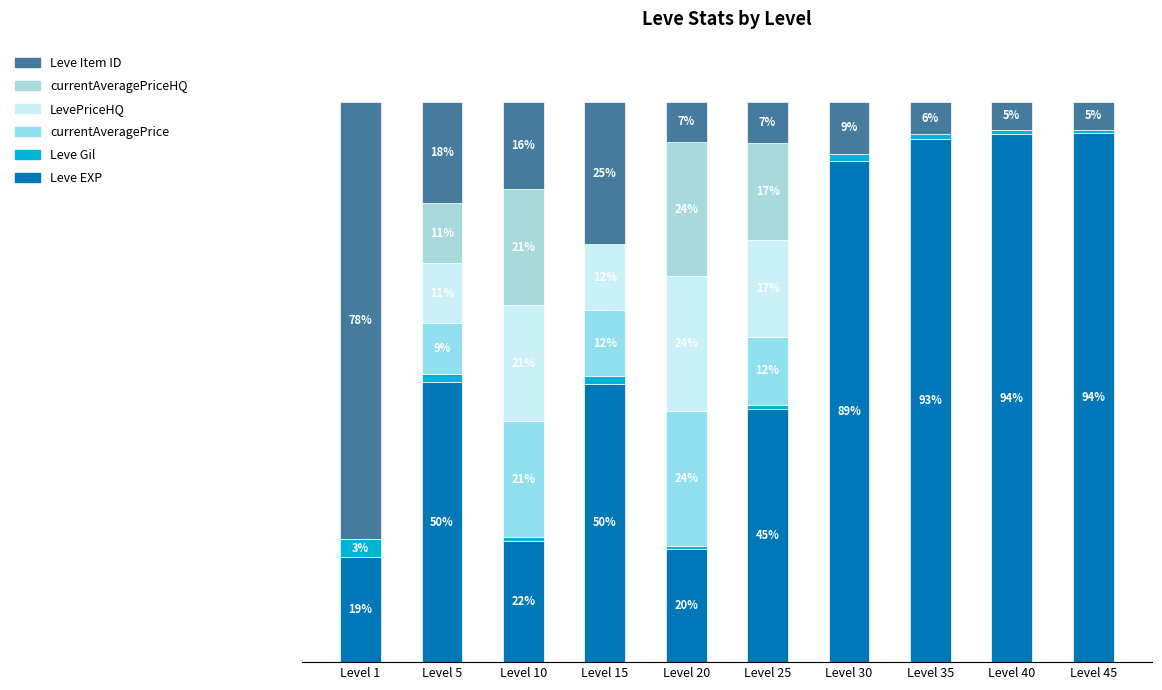

Are the bars horizontal?

No